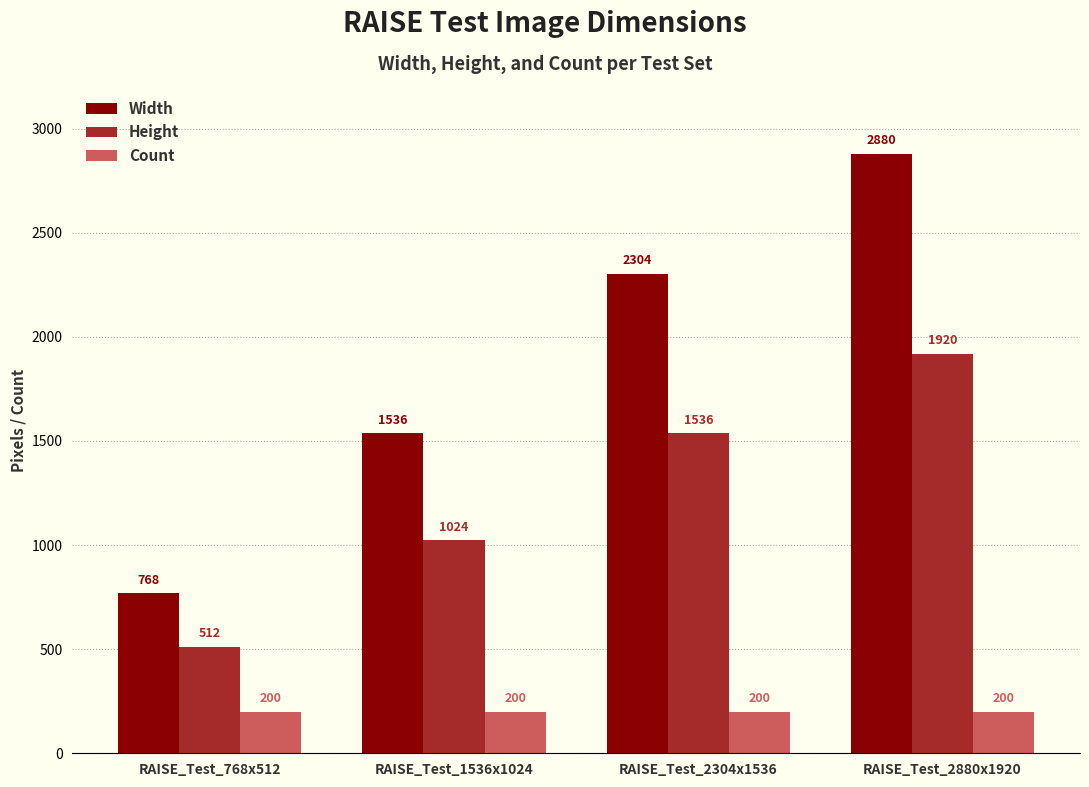

Rank the series at RAISE_Test_1536x1024 from highest to lowest value.

Width, Height, Count